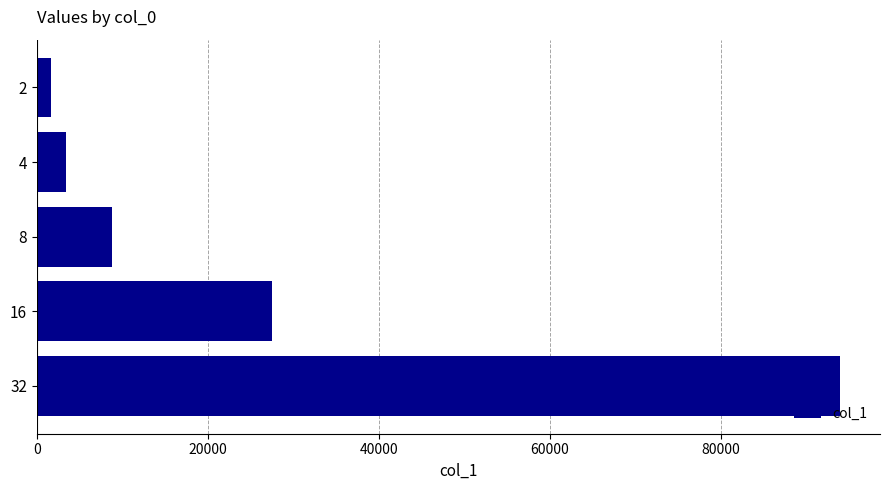

List the labels in order of value, smallest first.

2, 4, 8, 16, 32